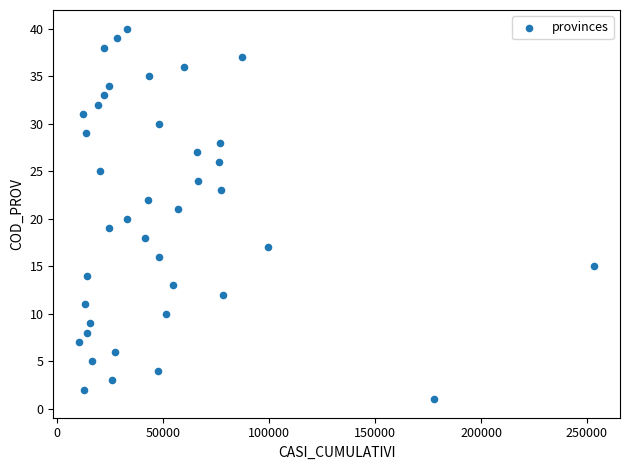

What is the range of Y values (max minus min)?

39